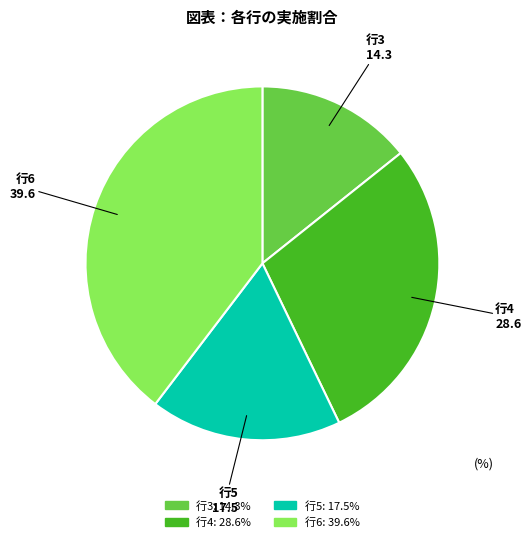

Rank the categories by value from lowest to highest.

行3, 行5, 行4, 行6